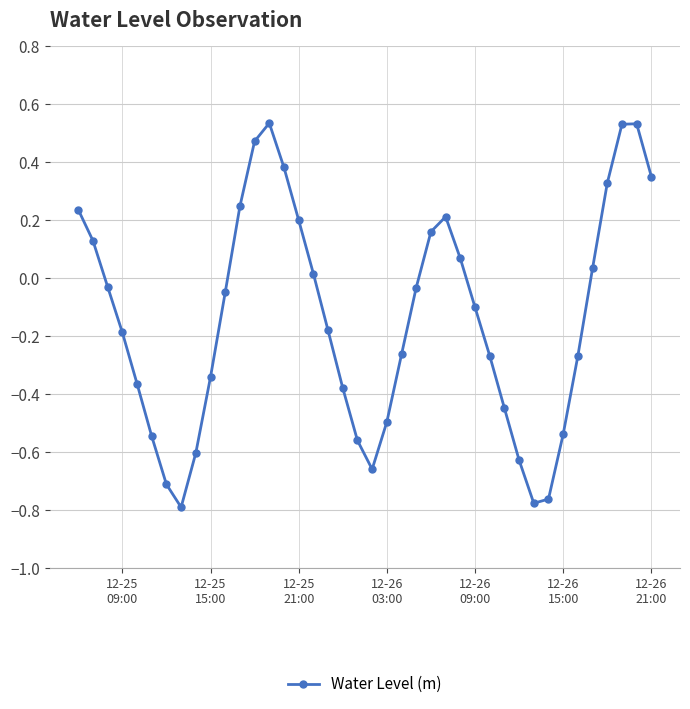

What is the difference between the maximum and minimum values?

1.3